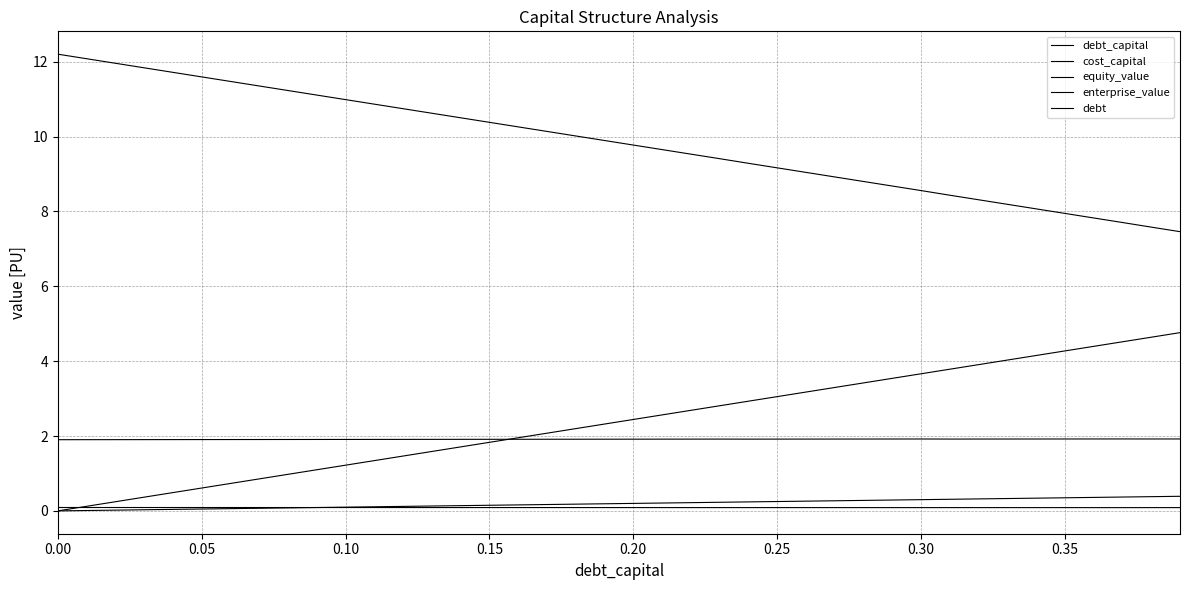

True or false: debt_capital has more than 1 interior local peaks.

False